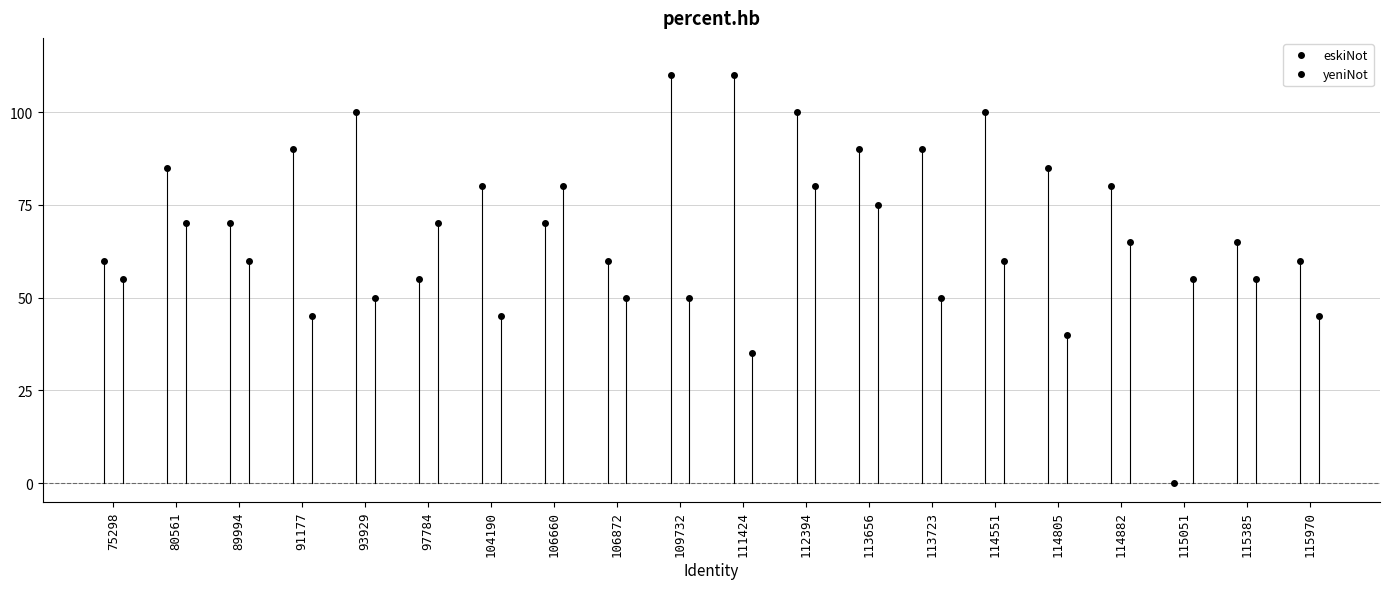

How many intersections are there between yeniNot and eskiNot?

6